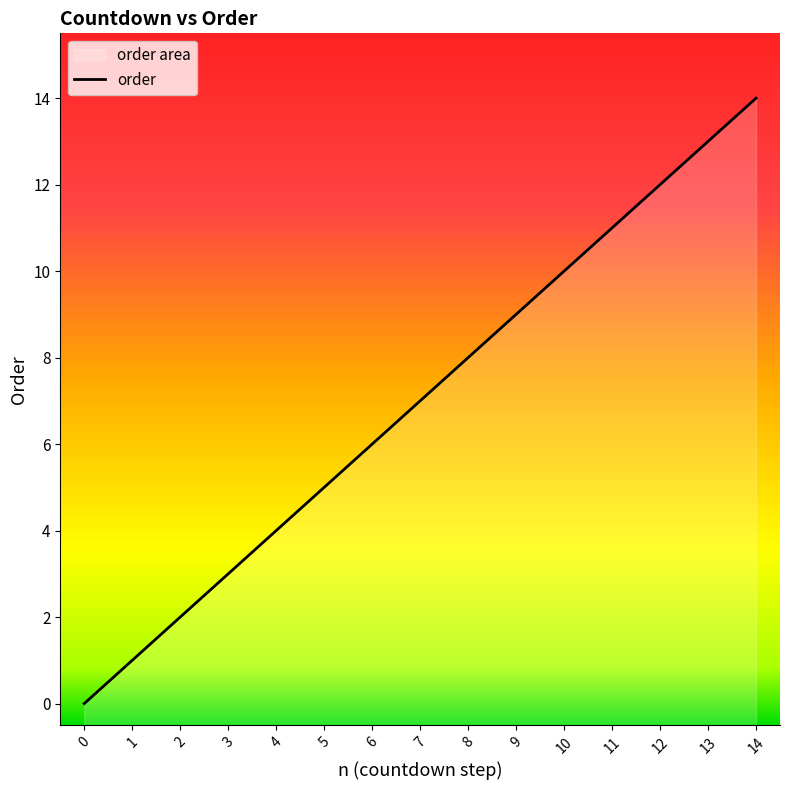

List the labels in order of value, largest first.

14, 13, 12, 11, 10, 9, 8, 7, 6, 5, 4, 3, 2, 1, 0